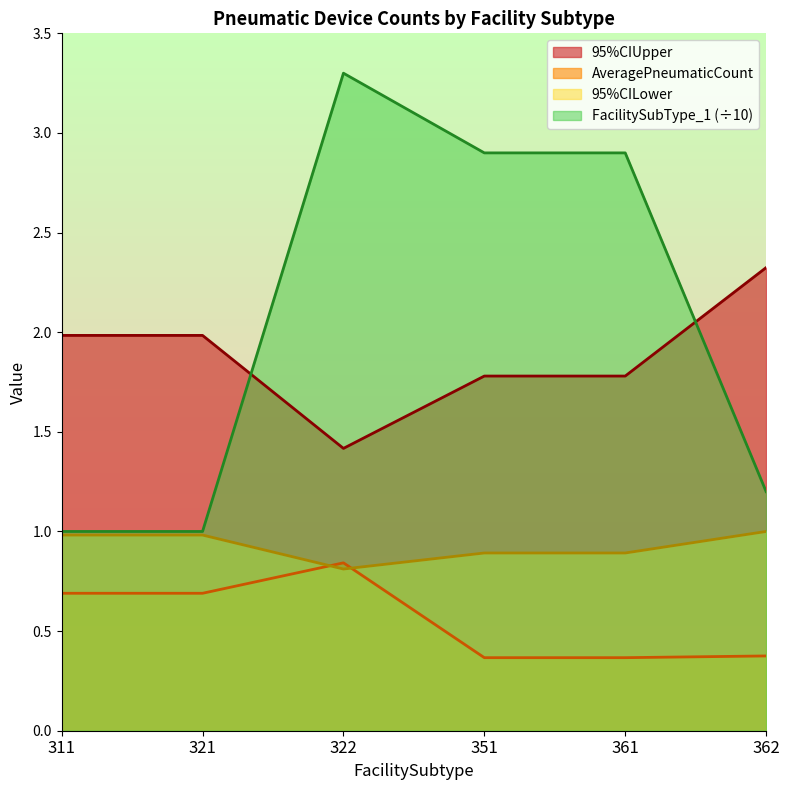

What is the difference between the highest and lowest values at 311?

1.3